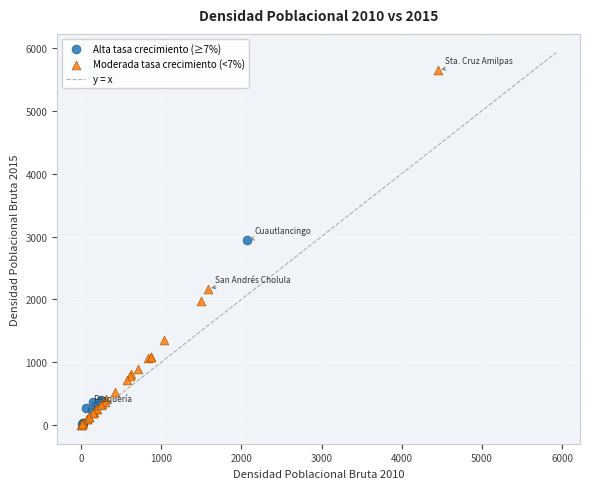

Which series contains the highest Y value?

Moderada tasa crecimiento (<7%)